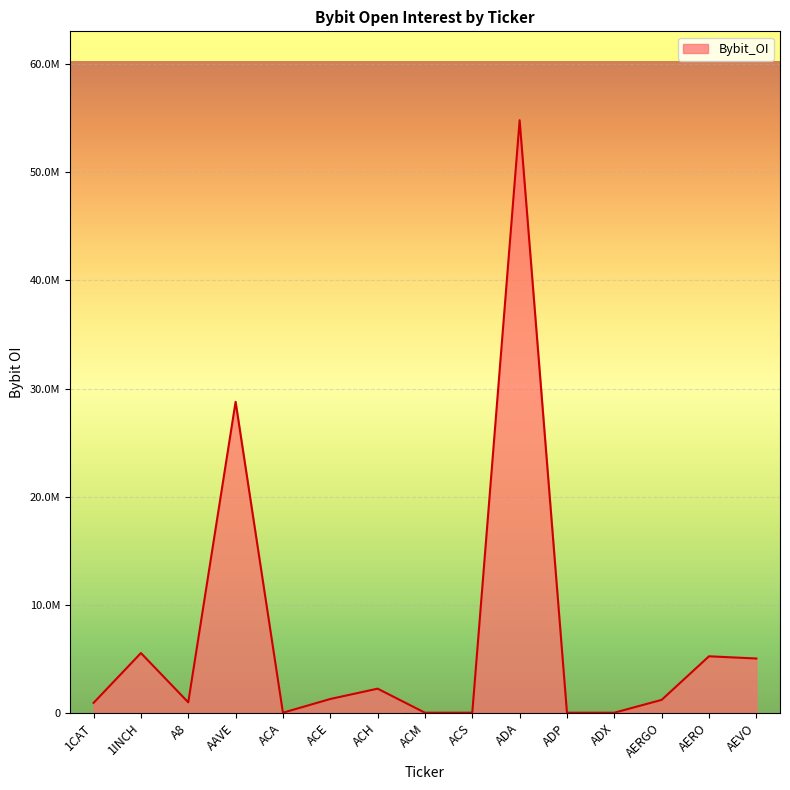

Is this an area chart (filled region under the line)?

Yes